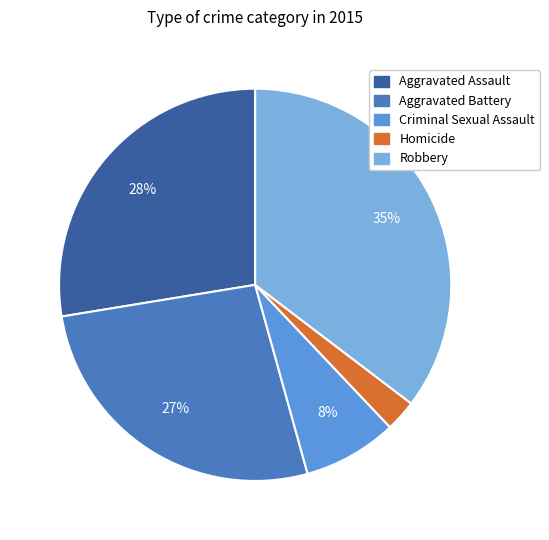

To the nearest percent, what is the difference between the Criminal Sexual Assault and Aggravated Assault slice percentages?

20%